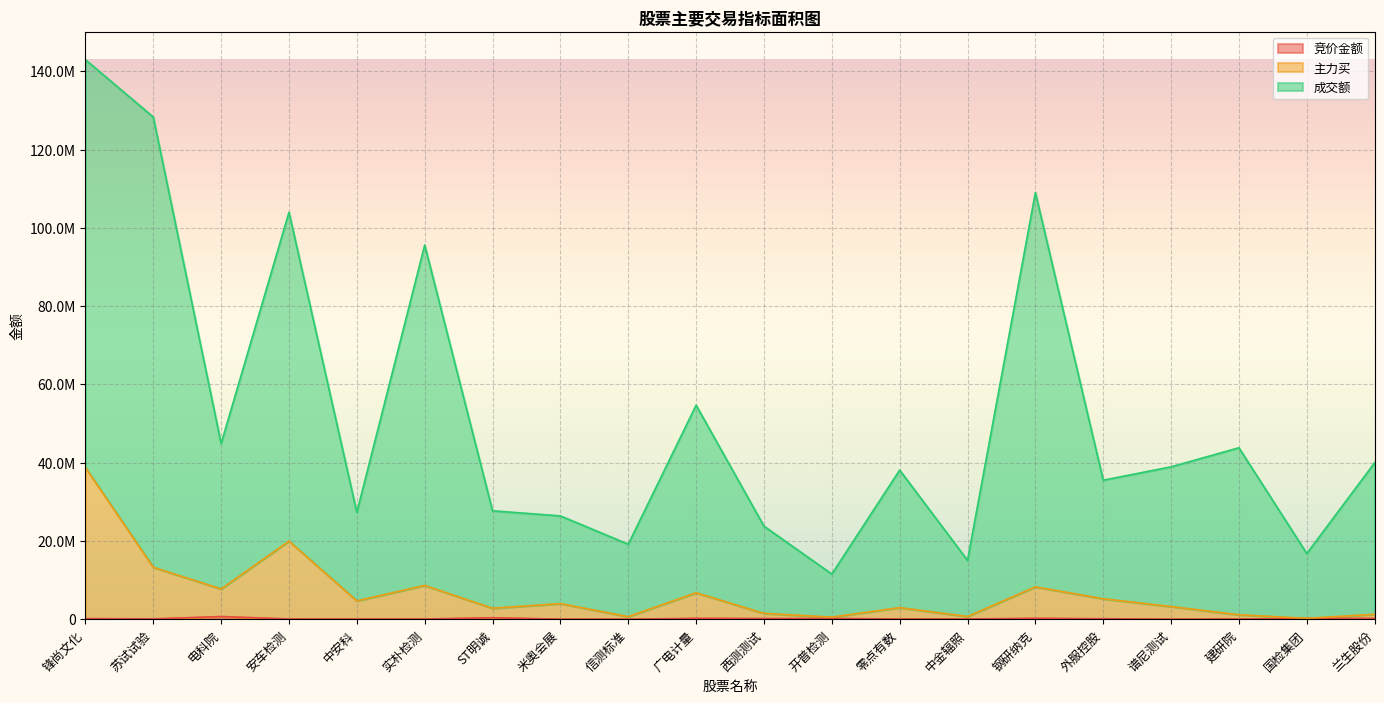

Which series has the largest range (max minus min)?

成交额